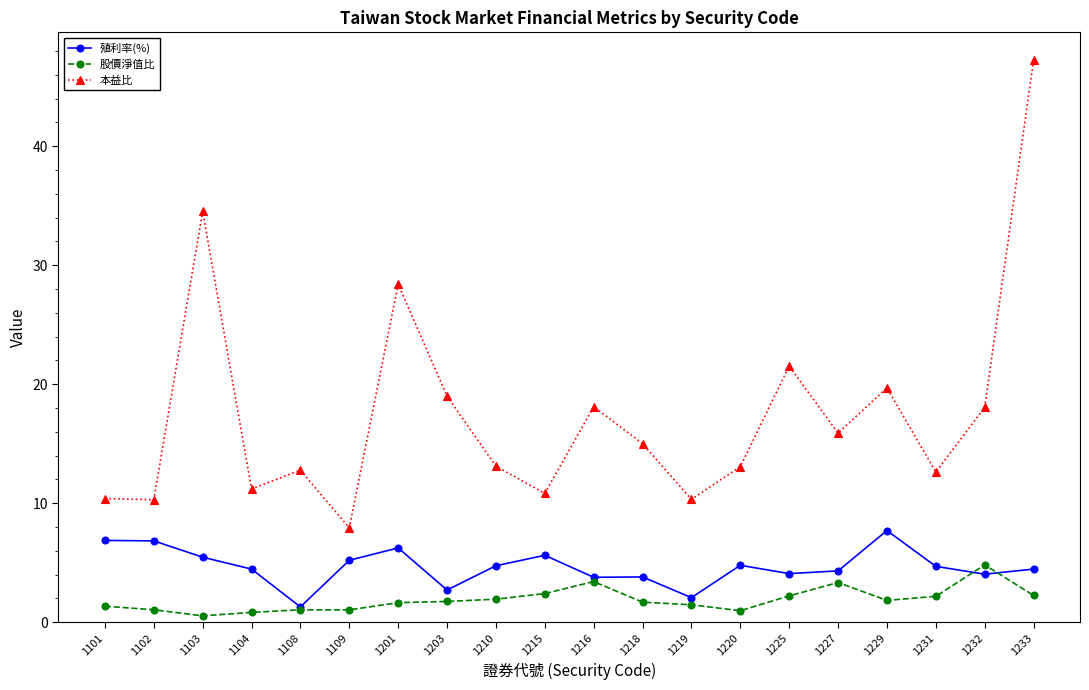

Does the chart display data point markers on the line(s)?

Yes